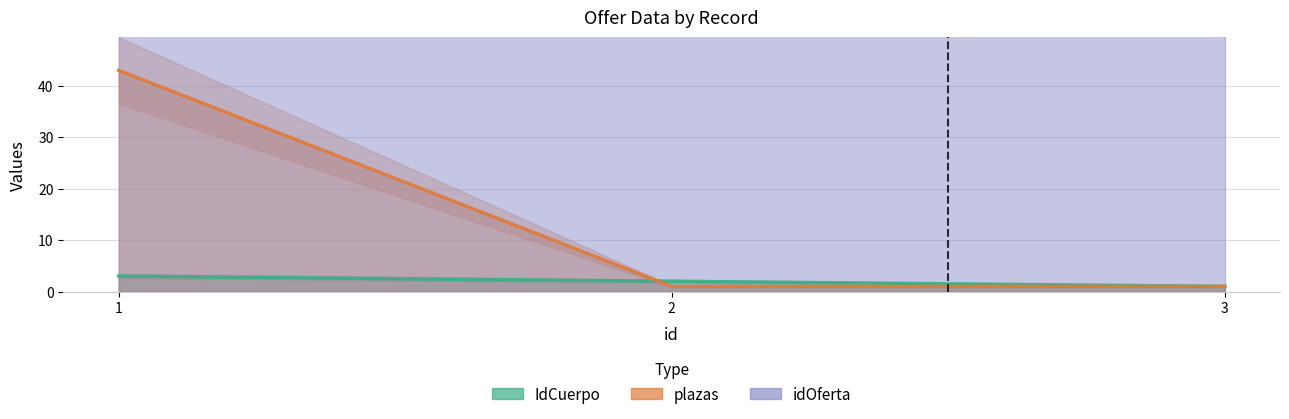

Which has a higher value, 1 or 3?

1